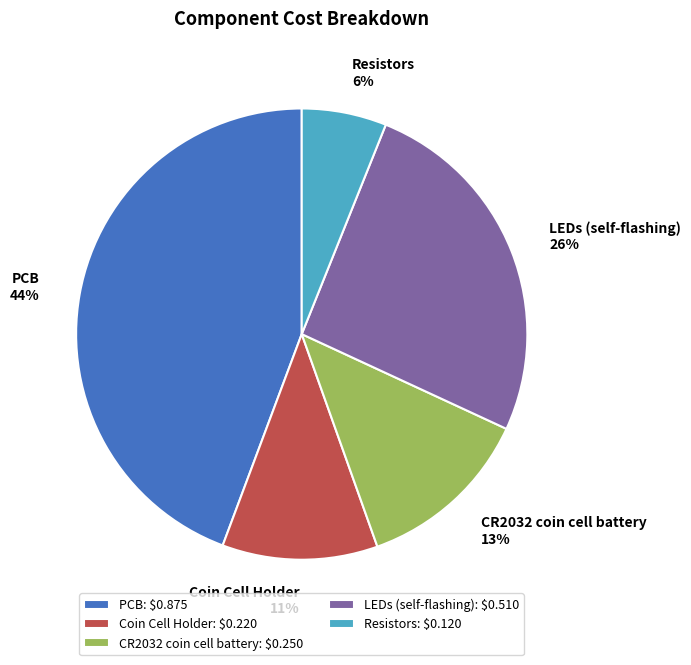

What percentage is the LEDs (self-flashing) slice, to the nearest percent?

26%